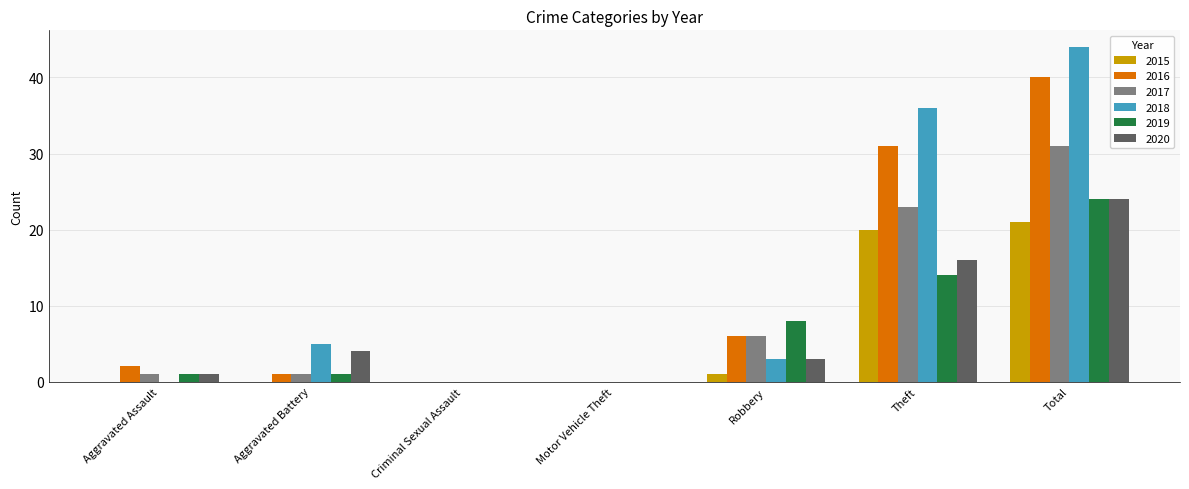

Which label corresponds to the largest value in the chart?

Total